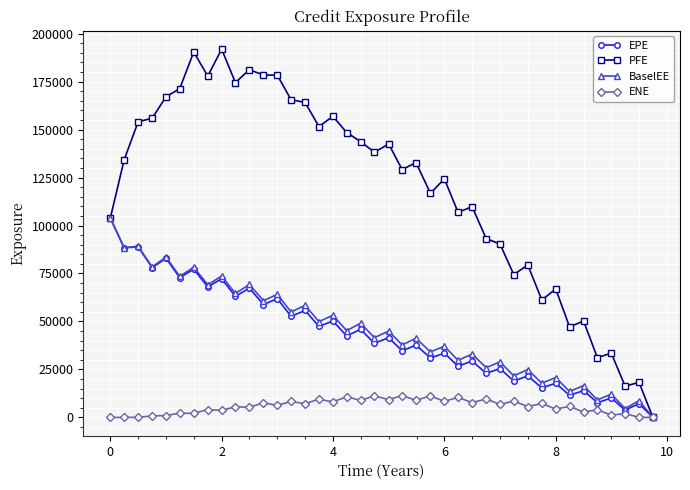

True or false: PFE has more than 0 points higher than both neighbors.

True